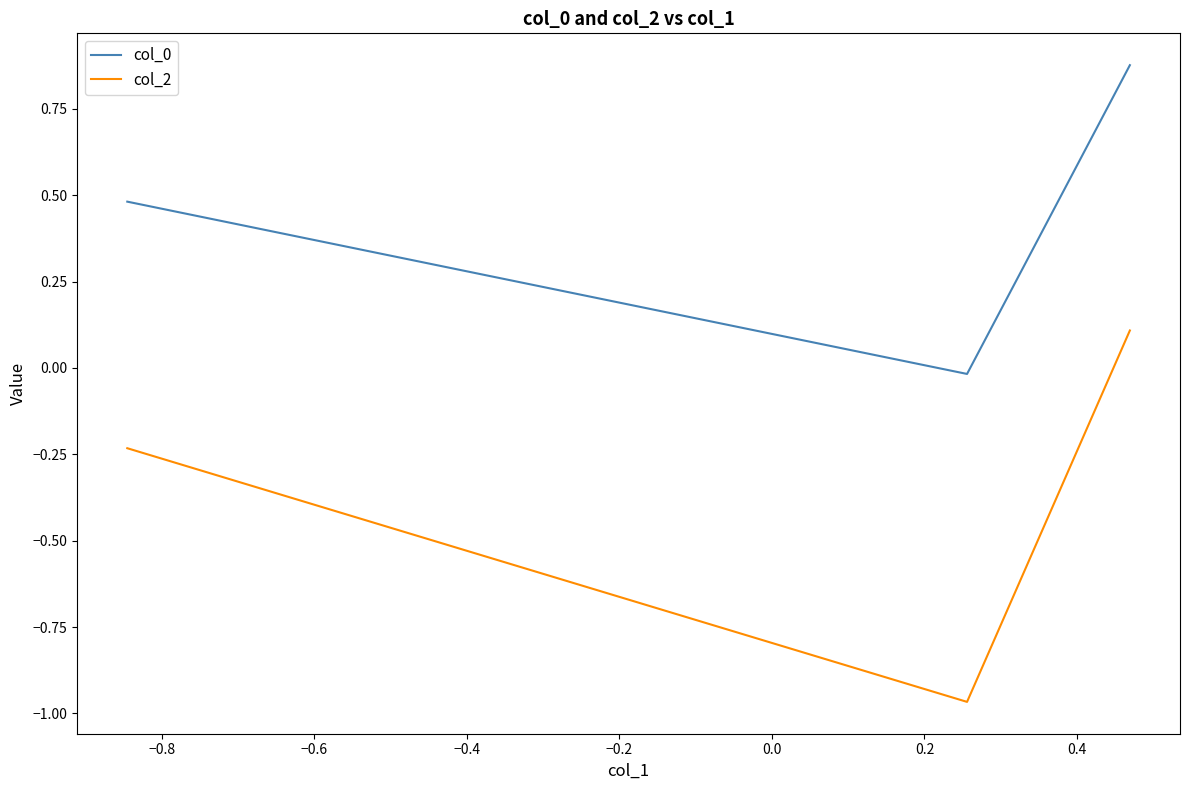

What is the sum of all col_0 values?

1.3